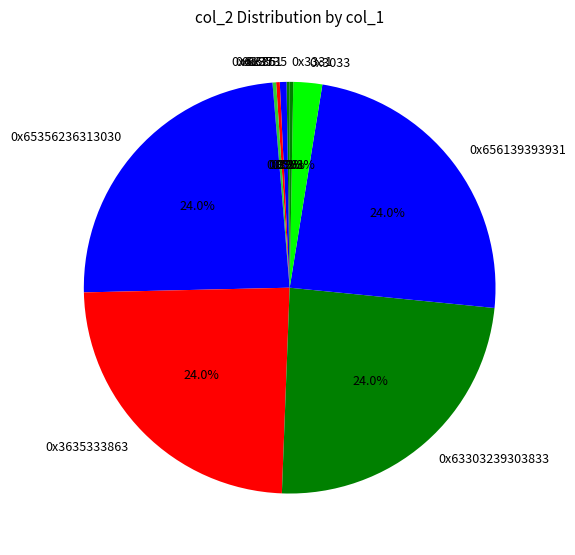

Is there a majority slice in this chart?

No